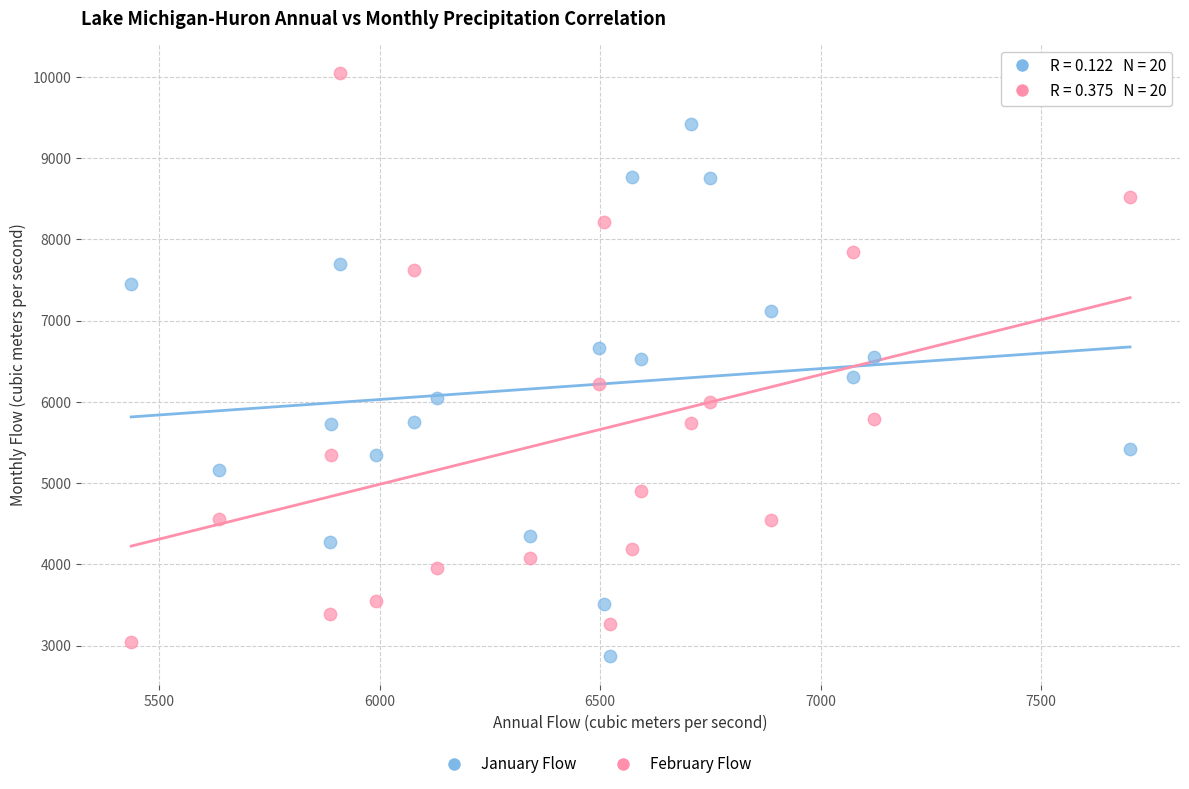

Across all data points, what is the range of Y values (max minus min)?

7174.8